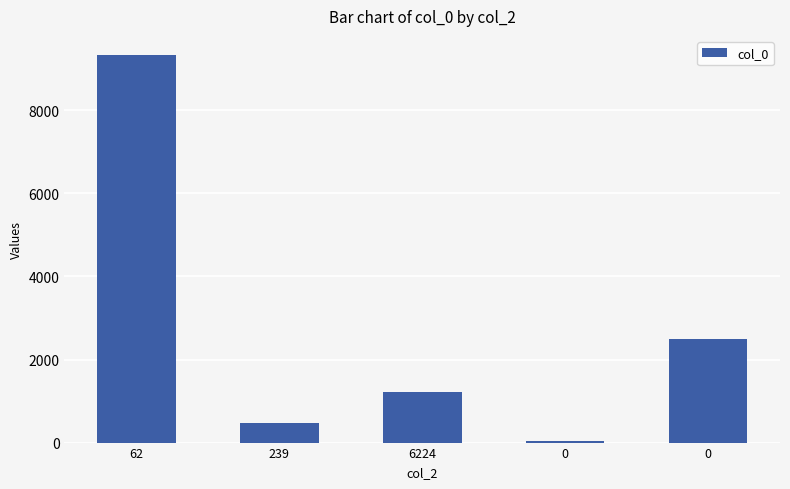

How many values are below 1221?

2